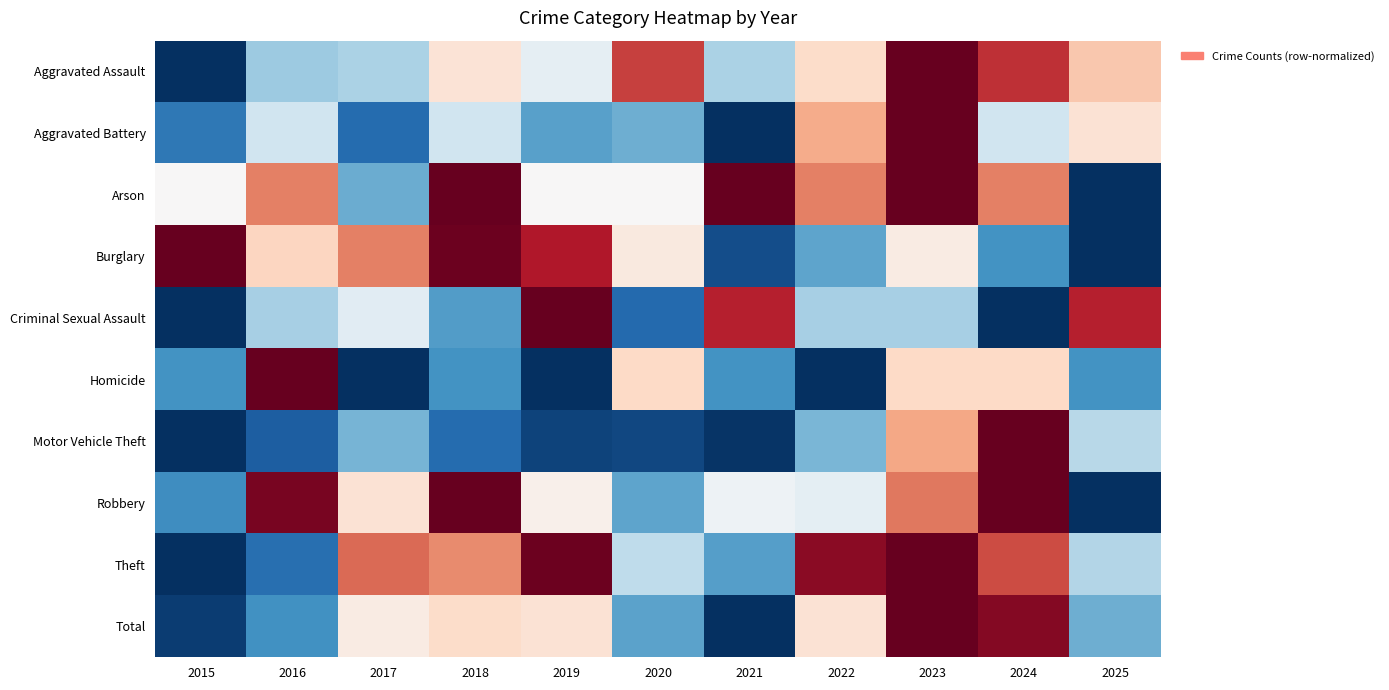

At which category is the sum across all series the highest?

2023